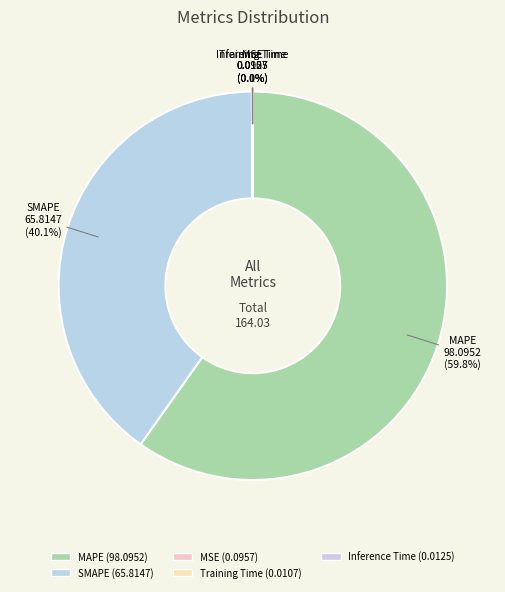

Is the sum of MAPE and SMAPE greater than half?

Yes